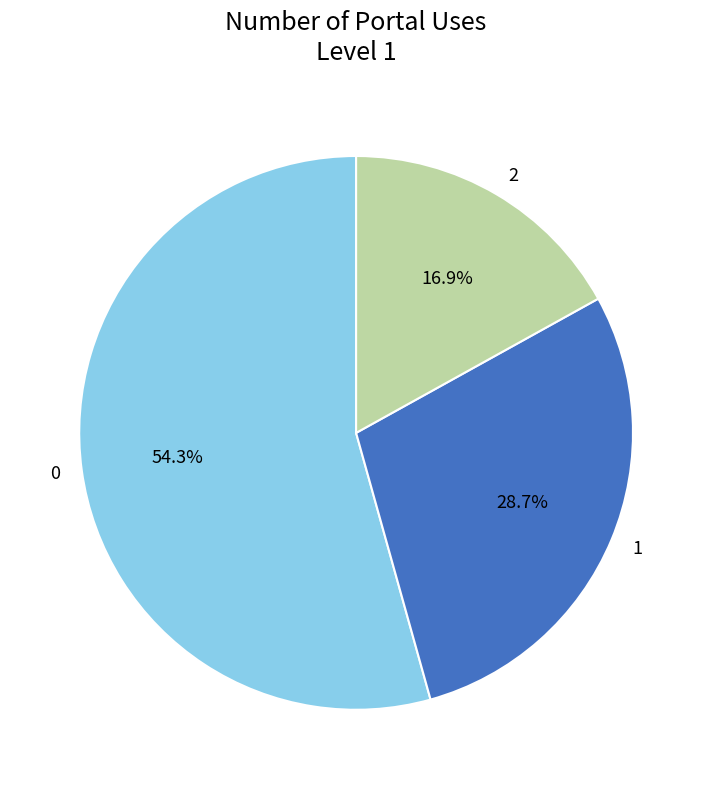

To the nearest percent, what percentage of the pie is 2?

17%